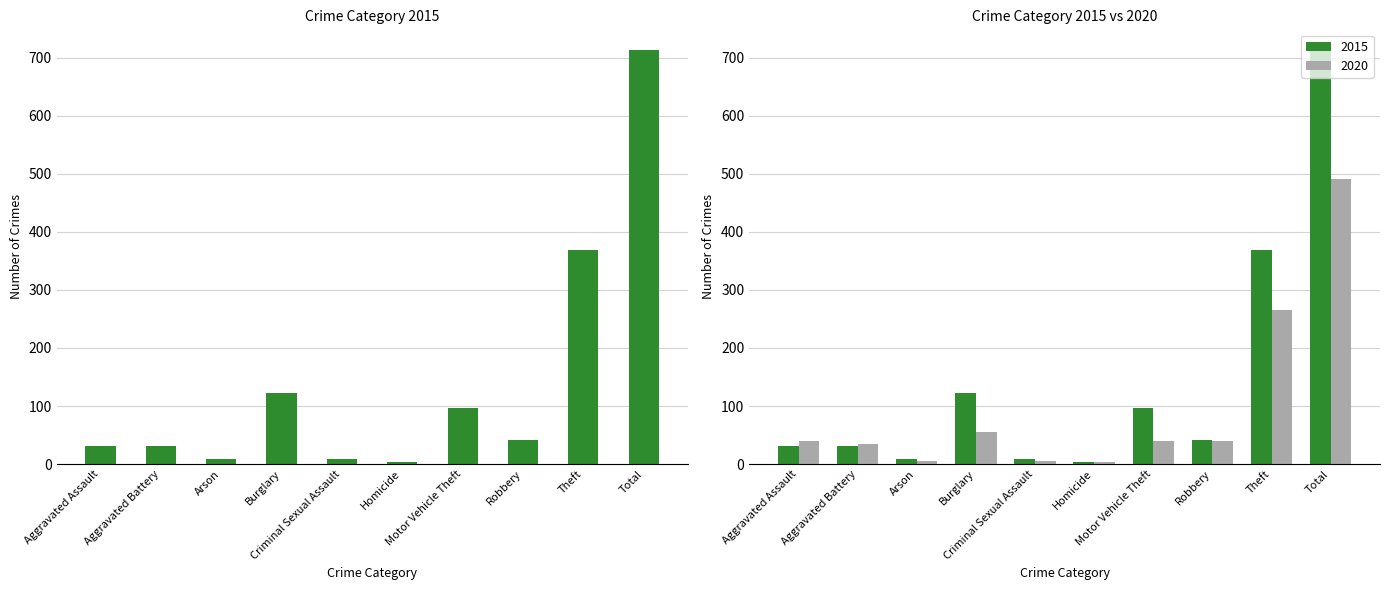

The value of 2020 at Aggravated Battery is 20. True or false?

False